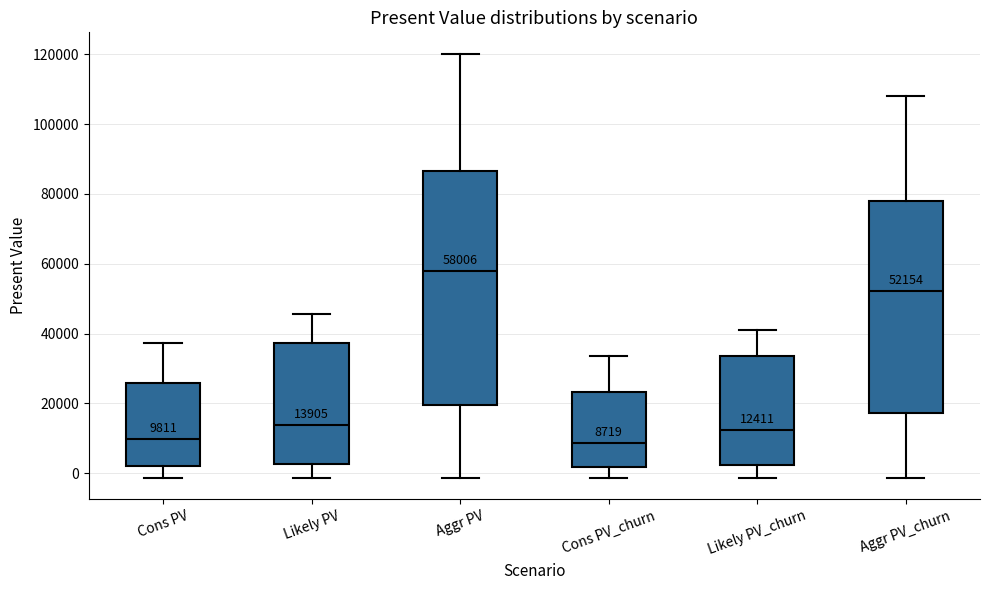

Comparing the boxes themselves (not the whiskers), which one is the tallest?

Aggr PV